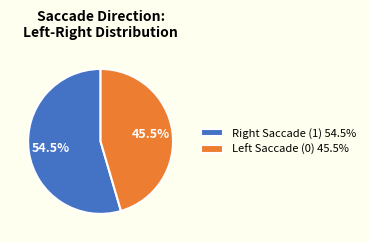

How many segments does this pie chart have?

2